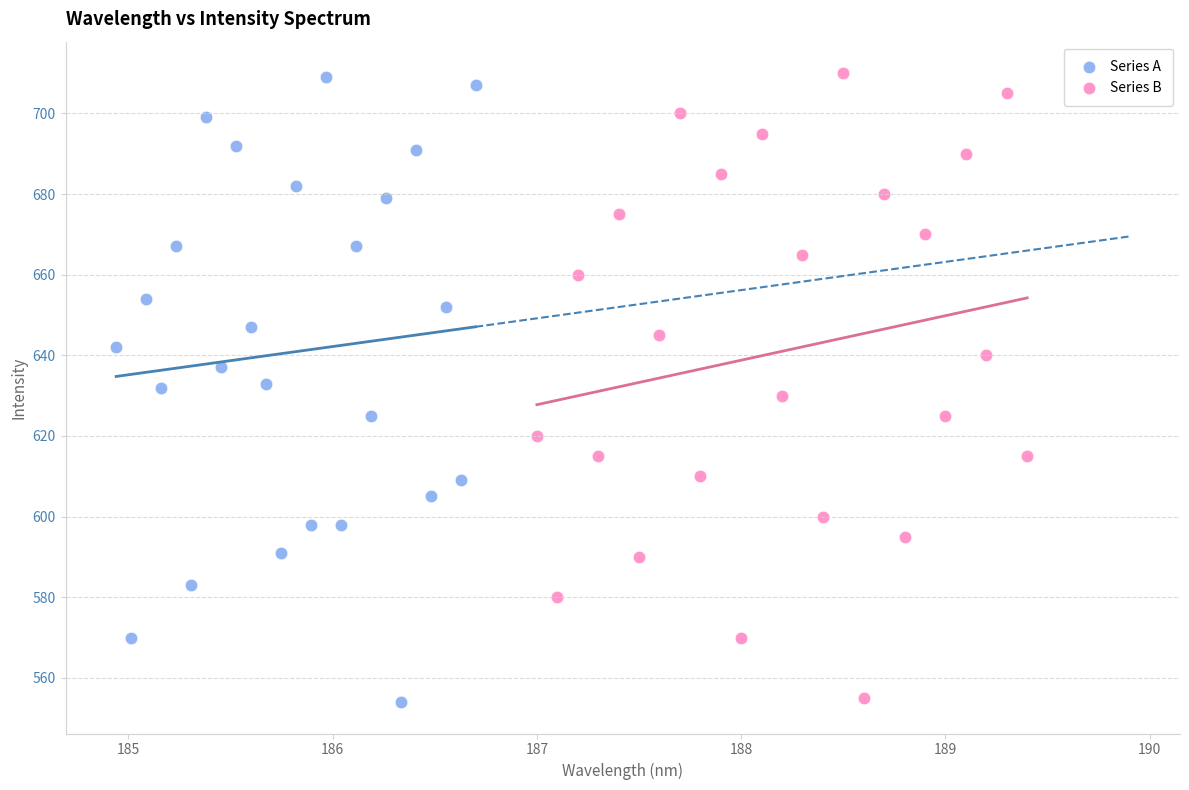

What are all the series names shown in the legend?

Series A, Series B